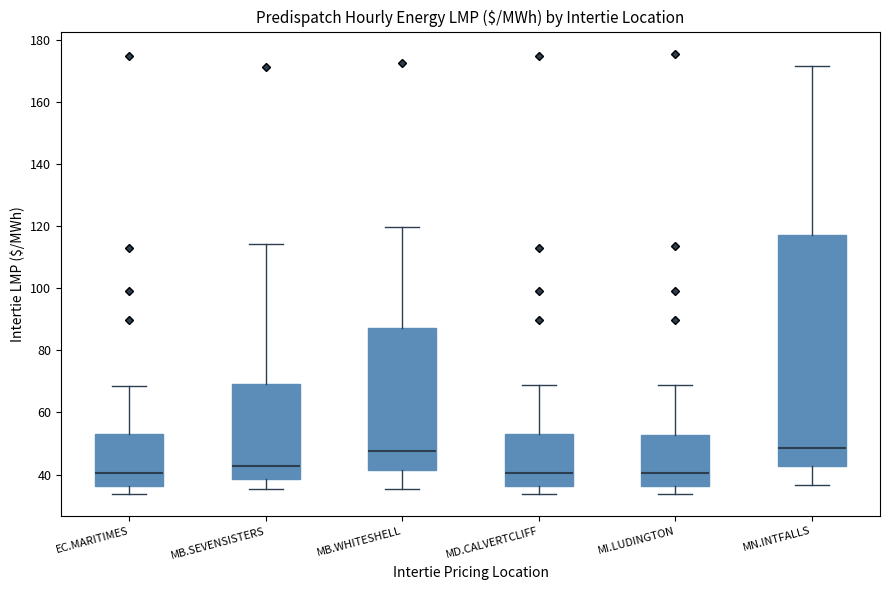

Where does the upper whisker of the box for MB.WHITESHELL end on the y-axis? The values are not printed on the chart, so give them approximately, as read against the axis.

120